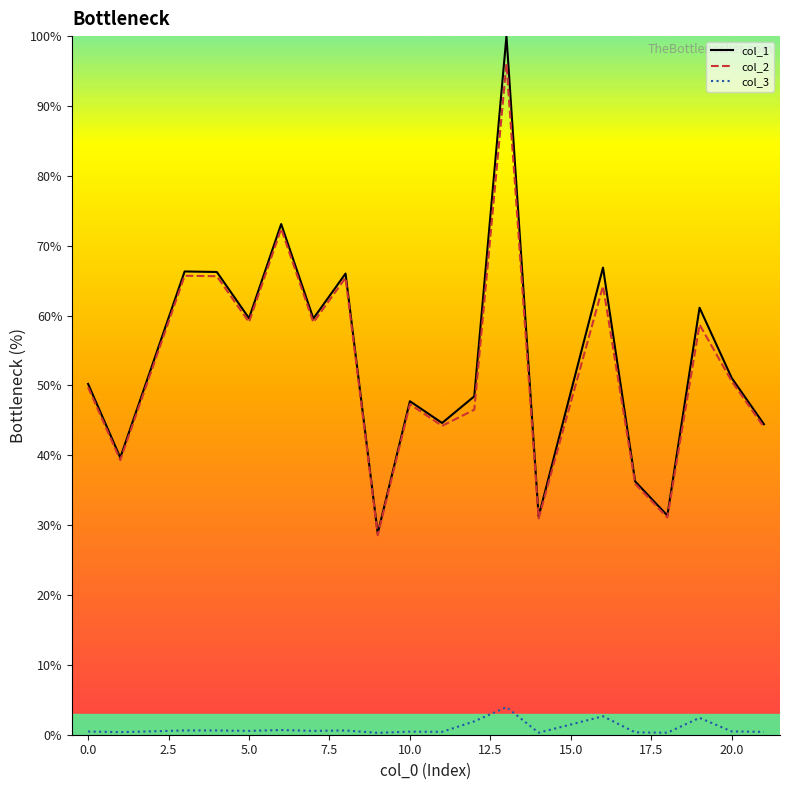

What is the smallest value displayed?

0.3